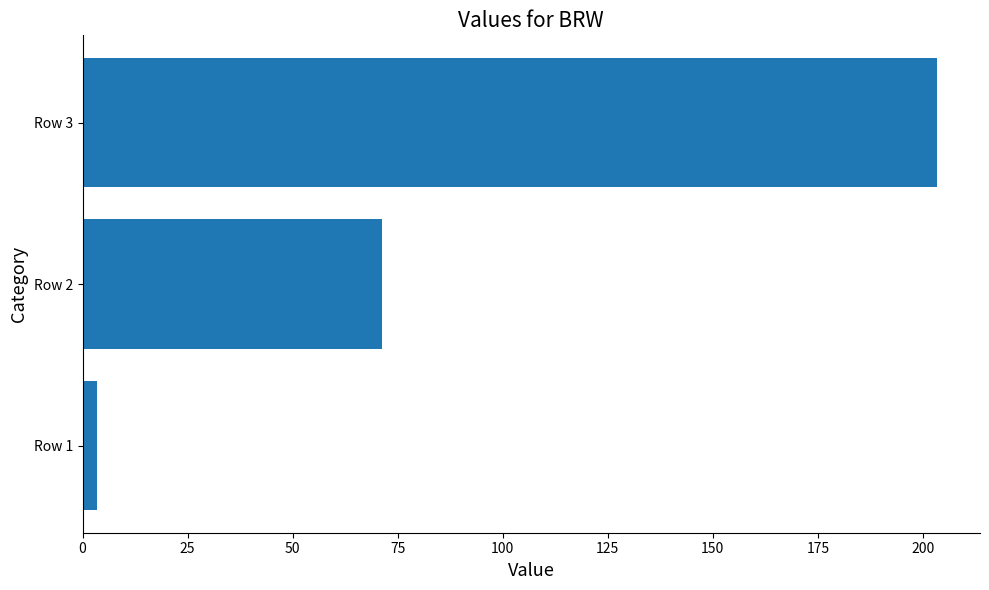

Where is the data nearest to the value 103?

Row 2